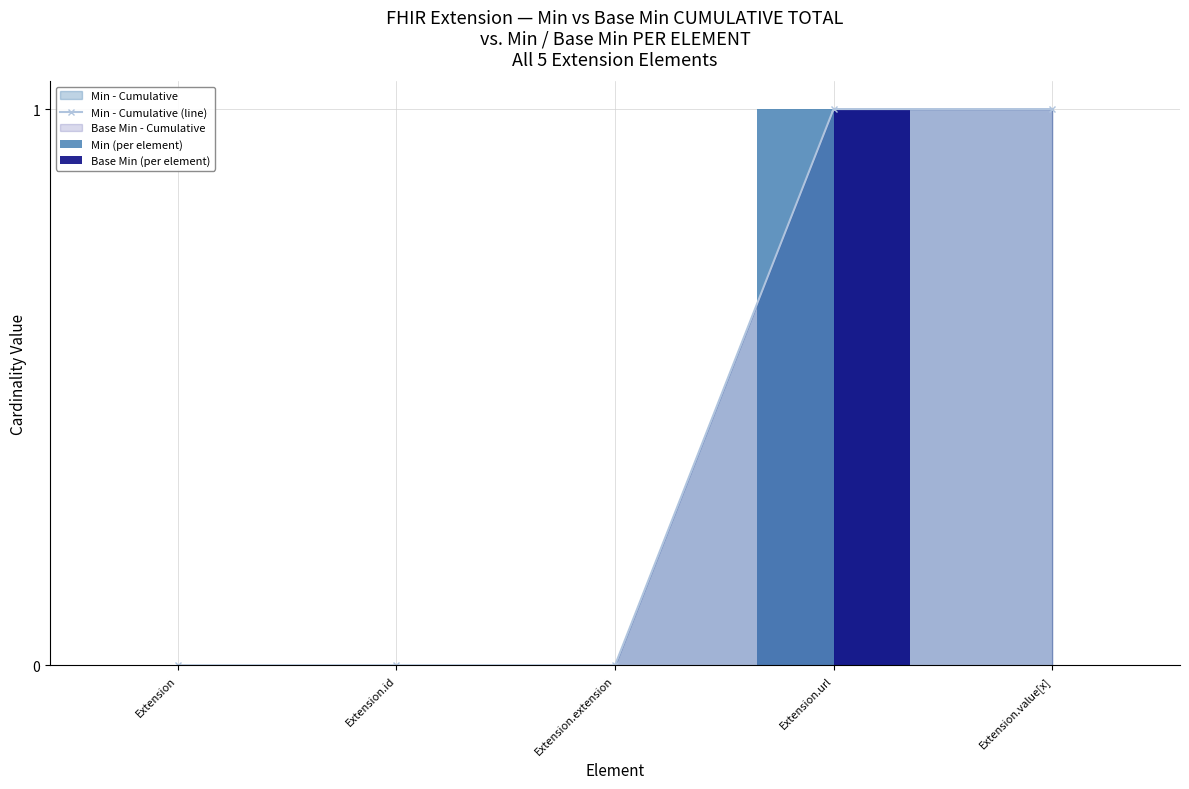

What is the label of the 4th bar from the right?

Extension.id